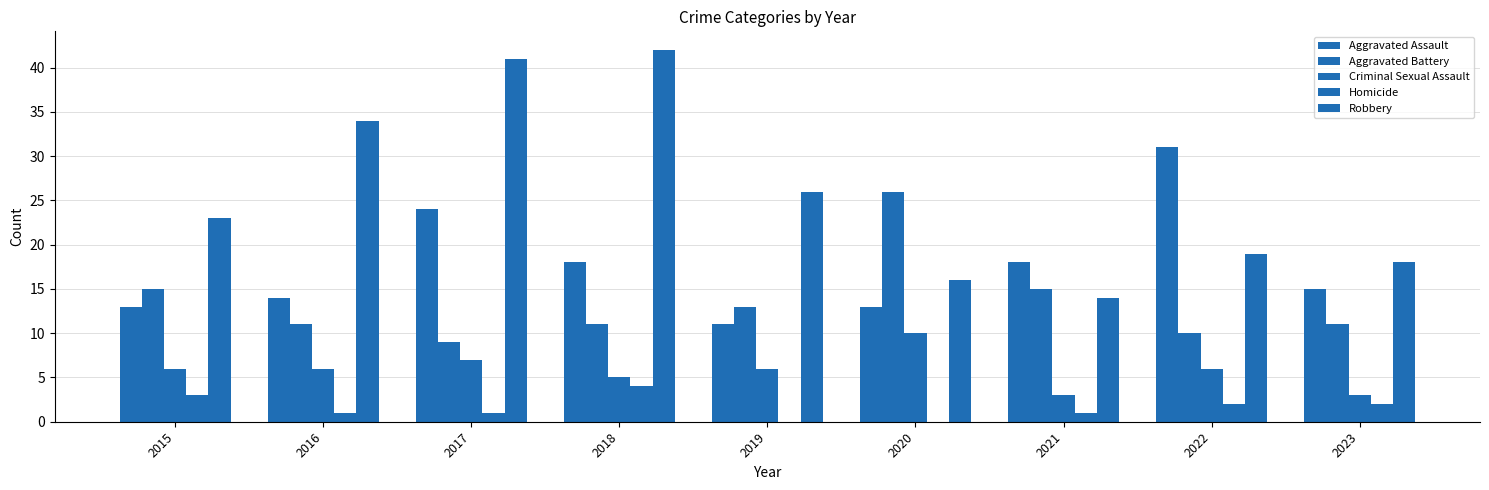

Rank the series at 2017 from lowest to highest value.

Homicide, Criminal Sexual Assault, Aggravated Battery, Aggravated Assault, Robbery